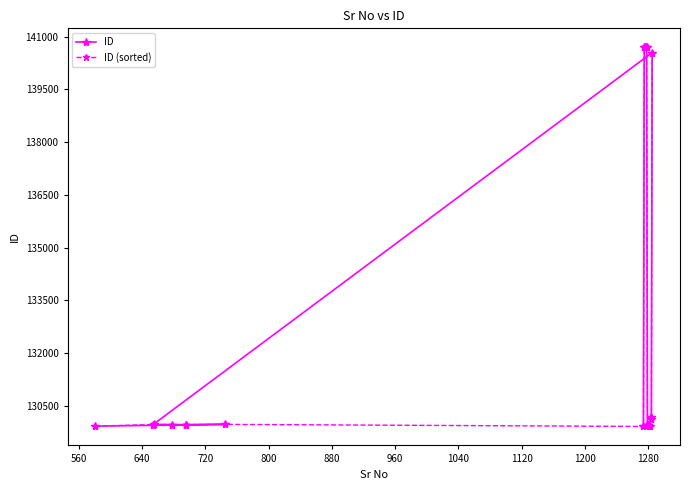

How many data points does each series have?

19